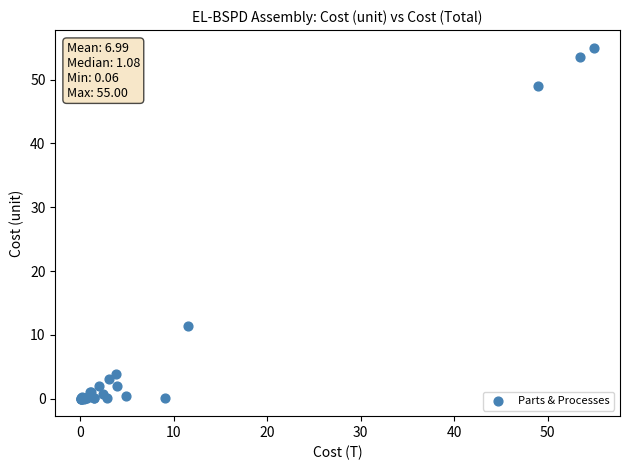

What Y value in the scatter plot is closest to 27?

11.5